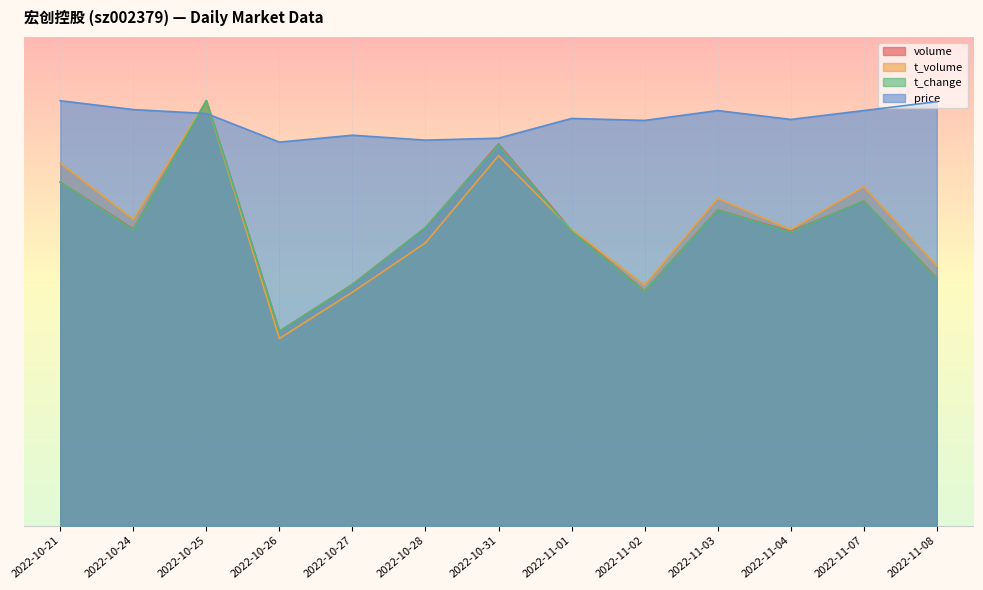

What value does the t_volume series have at 2022-10-25?

337736.0